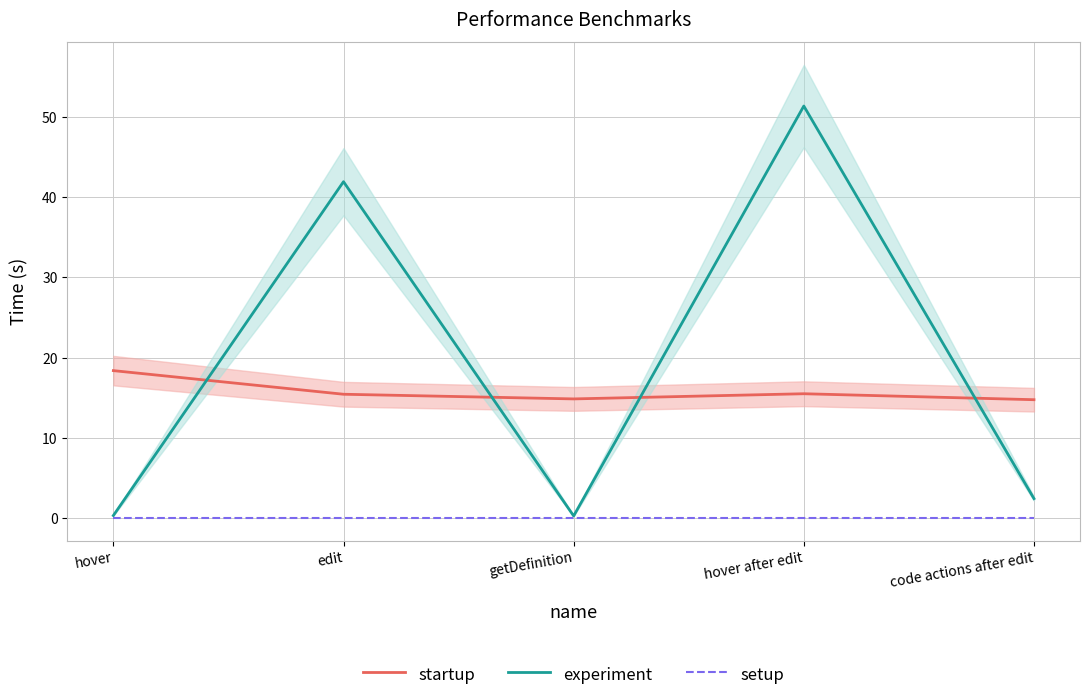

What is the difference between the startup values at code actions after edit and hover?

3.6